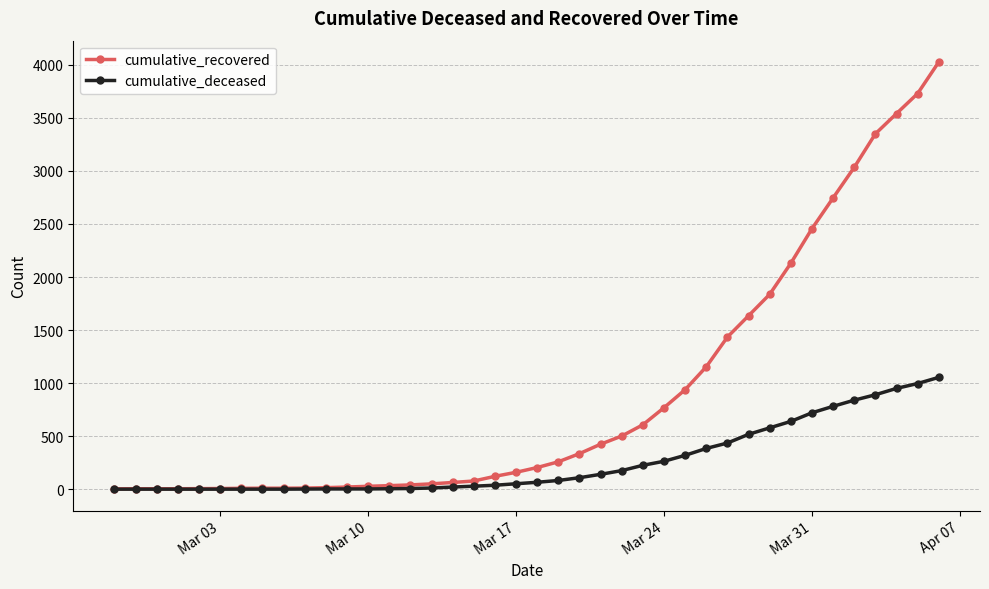

List the series in order of their overall mean, lowest first.

cumulative_deceased, cumulative_recovered